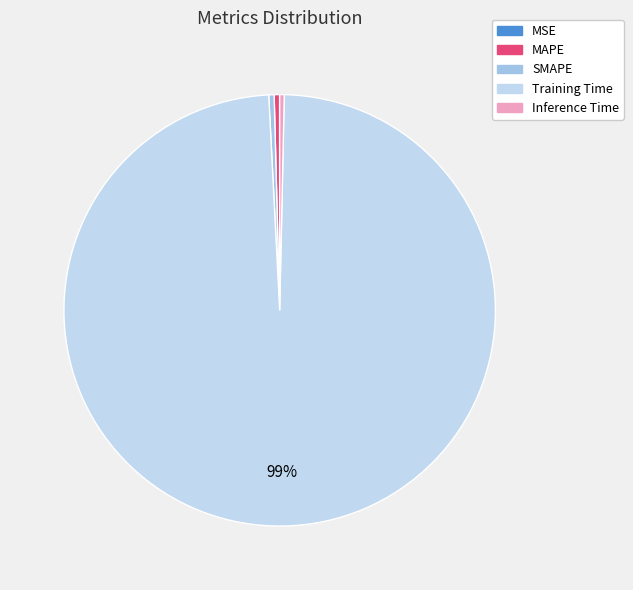

What is the majority slice?

Training Time